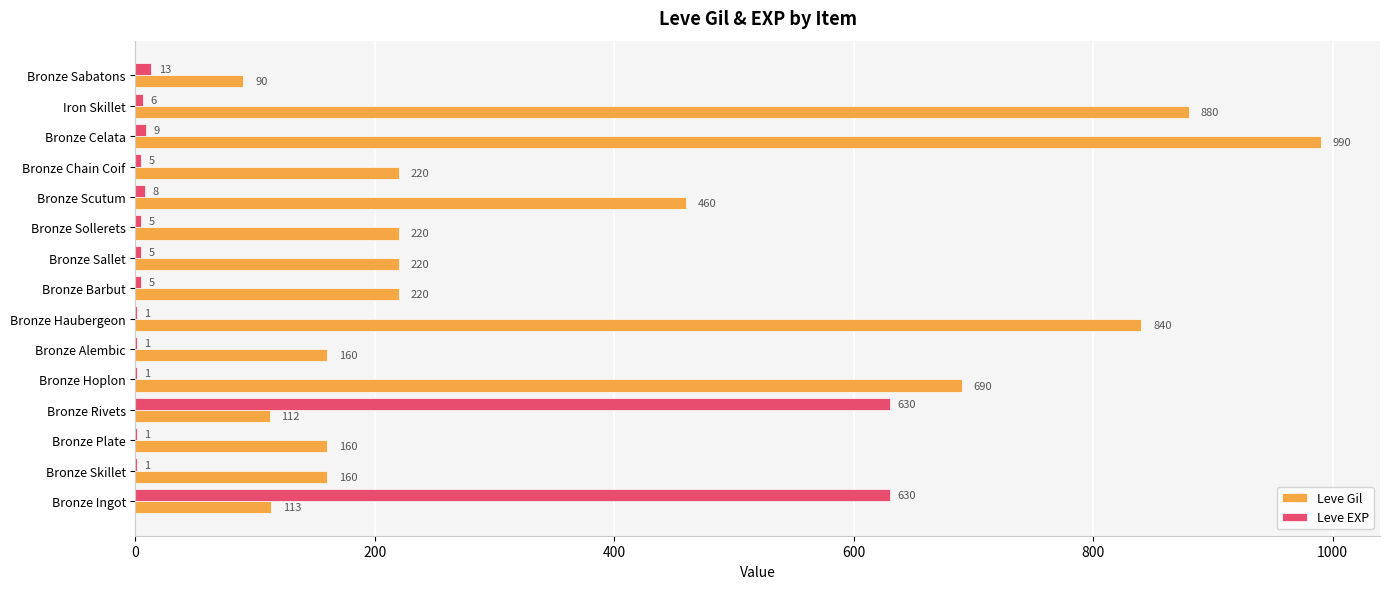

Which category has the highest value in the Leve Gil series?

Bronze Celata